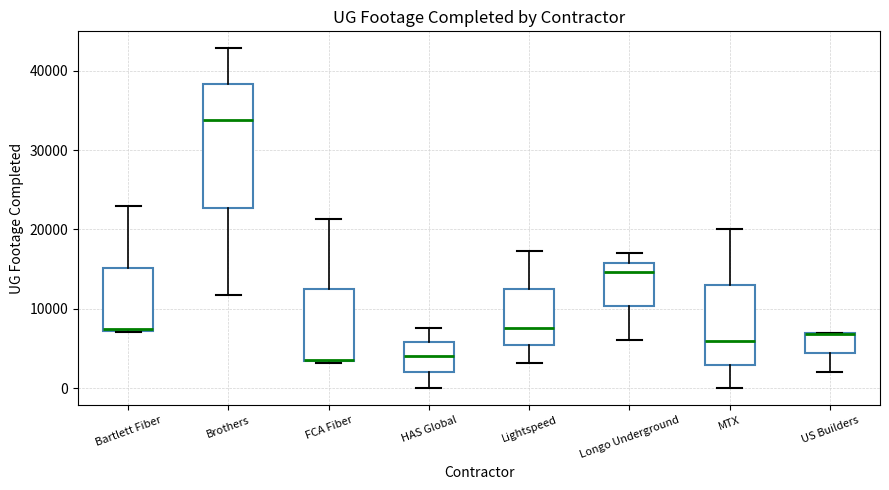

Reading left to right, read every box against the y-axis: the position of its median line, the range the box covers, and the ends of its whiskers. The values are not printed on the chart, so give them approximately, as read against the axis.

Bartlett Fiber: median 7000 (drawn on the box's lower edge), box 7000 to 15000, whiskers 7000 to 23000
Brothers: median 34000, box 23000 to 38000, whiskers 12000 to 43000
FCA Fiber: median 4000, box 3000 to 12000, whiskers 3000 to 21000
HAS Global: median 4000, box 2000 to 6000, whiskers 0 to 8000
Lightspeed: median 8000, box 5000 to 12000, whiskers 3000 to 17000
Longo Underground: median 15000, box 10000 to 16000, whiskers 6000 to 17000
MTX: median 6000, box 3000 to 13000, whiskers 0 to 20000
US Builders: median 7000 (drawn on the box's upper edge), box 4000 to 7000, whiskers 2000 to 7000